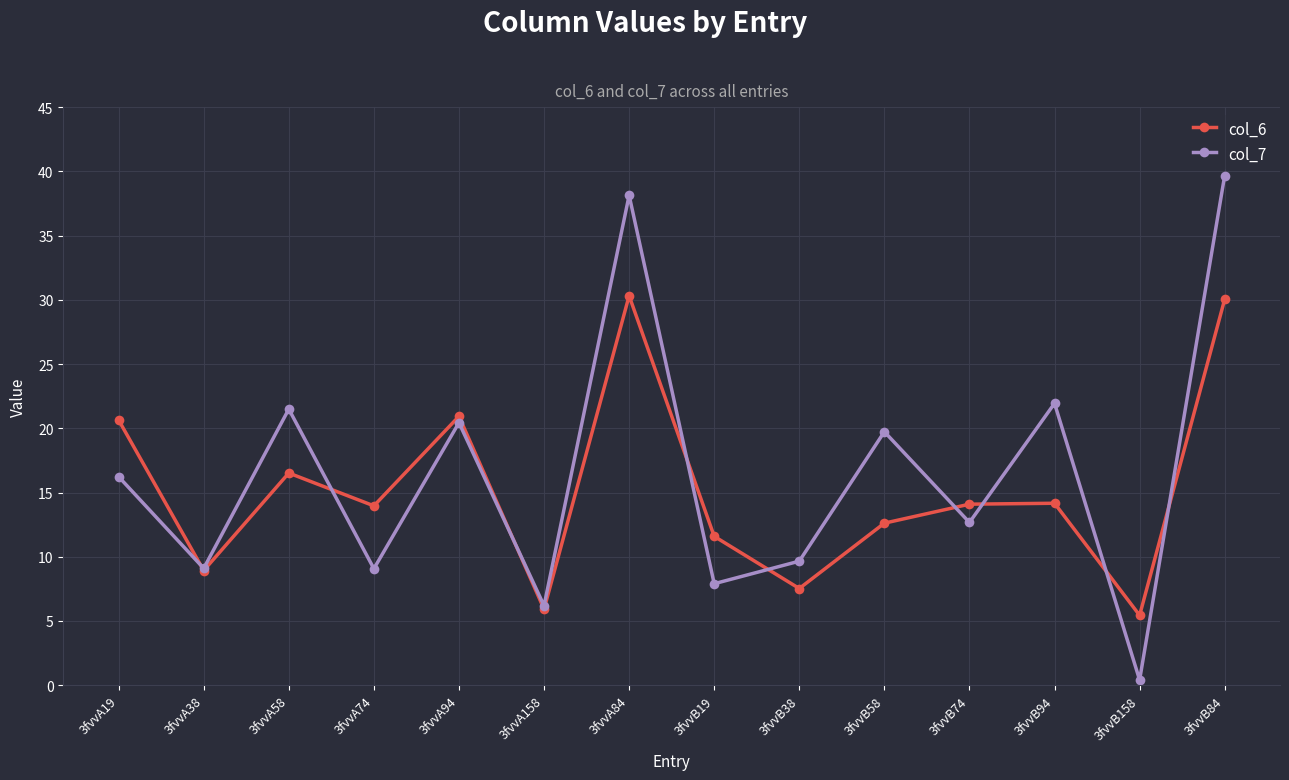

The col_7 series shows 21.5 at 3fvvA58. True or false?

True